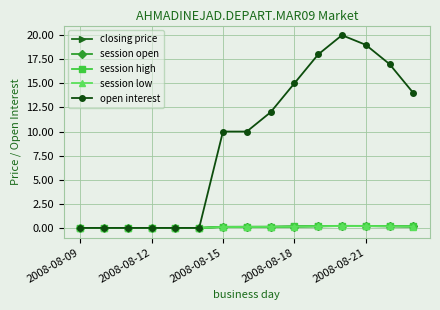

What is the maximum value shown in the chart?

20.0